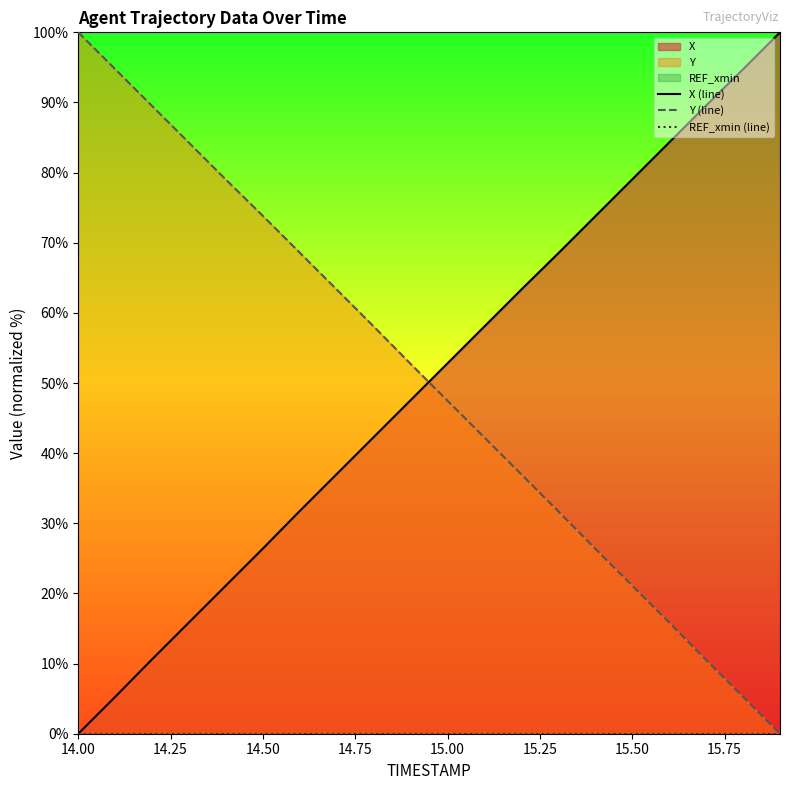

True or false: Y (line) has a value of 31.9 at 15.50.

False